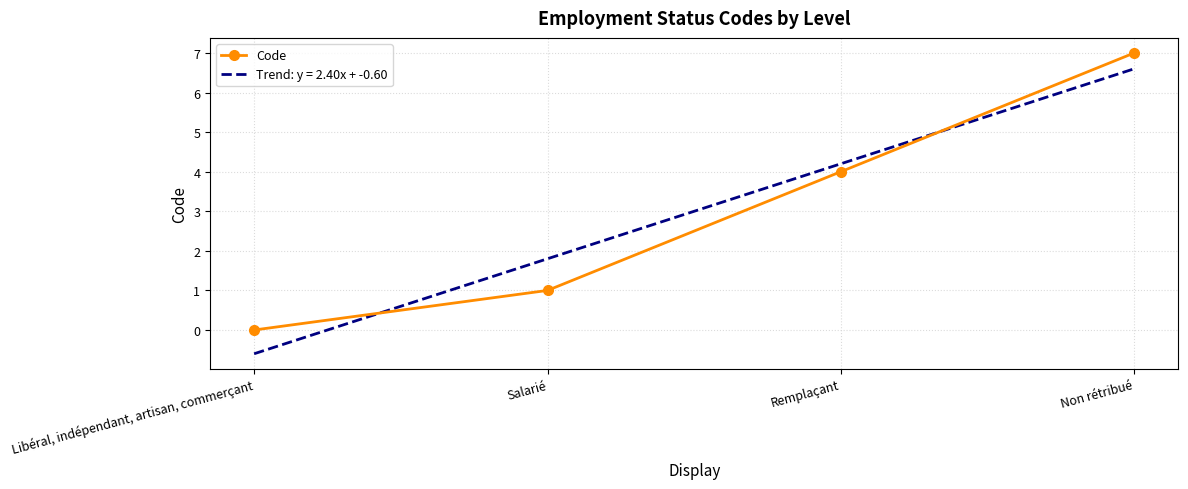

What is the maximum value shown in the chart?

7.0